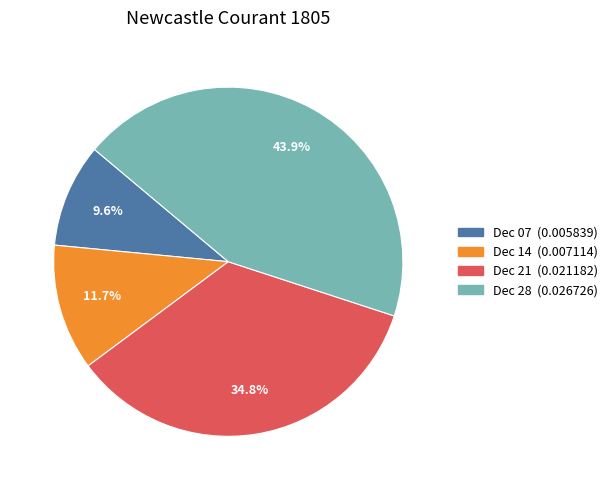

Count the number of slices in the pie.

4